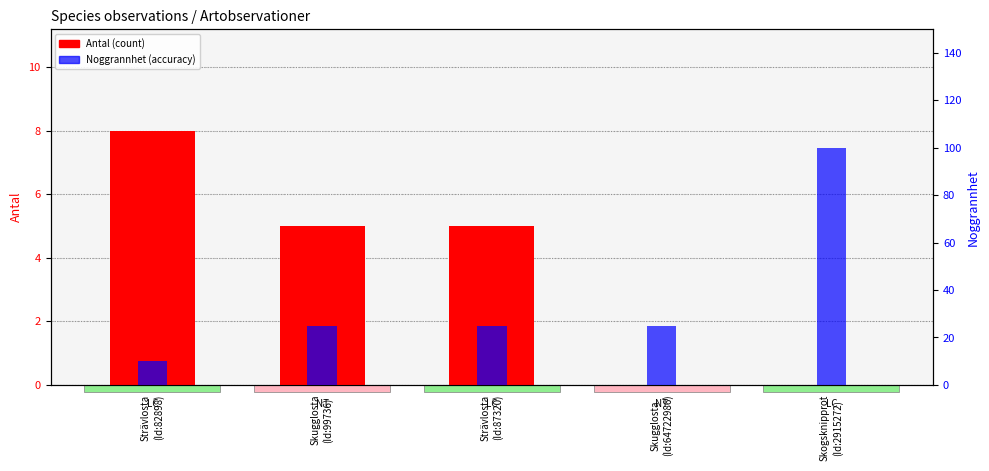

Is the value of Noggrannhet at Strävlosta
(Id:82898) greater than the value of Antal (count) at Skogsknipprot
(Id:2915272)?

Yes